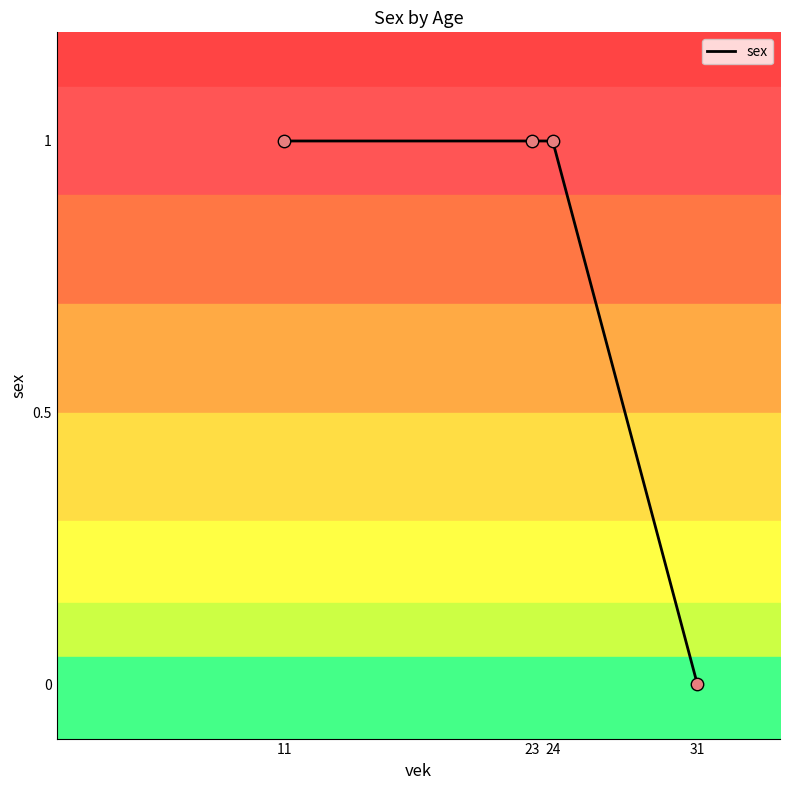

Between 31 and 11, which is larger?

11